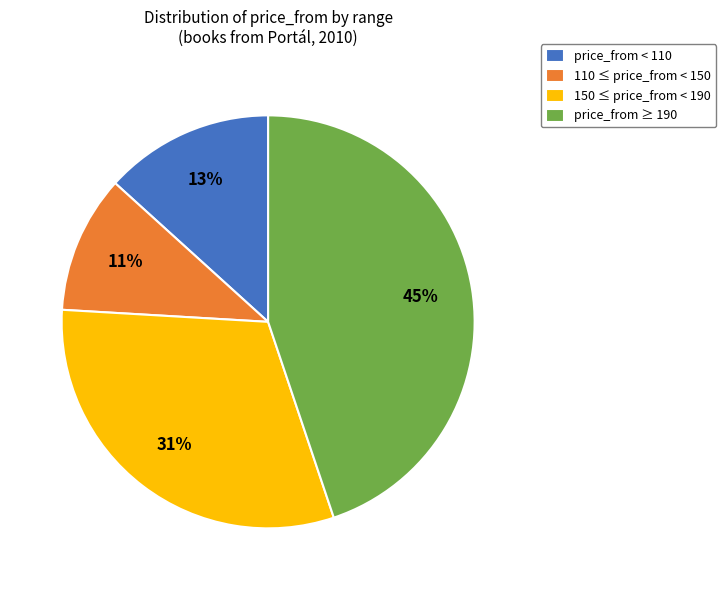

To the nearest percent, what is the average slice percentage?

25%